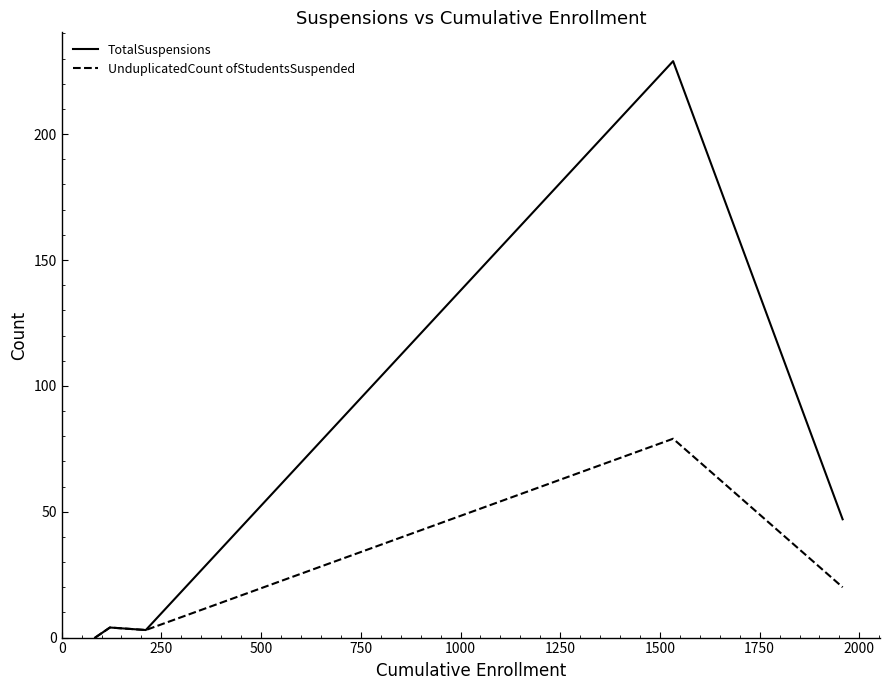

List the series in order of their peak value, lowest first.

UnduplicatedCount ofStudentsSuspended, TotalSuspensions